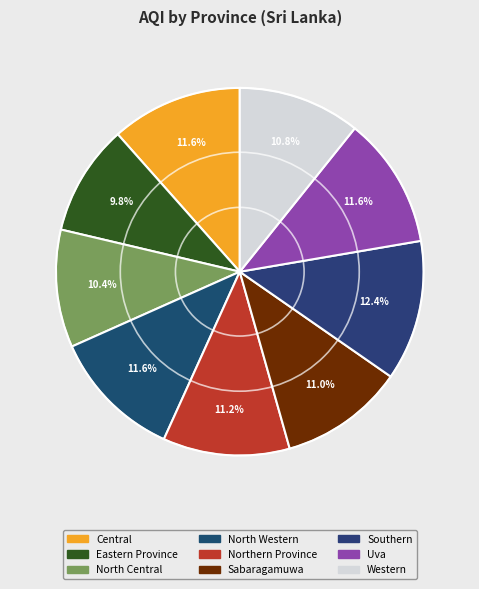

To the nearest percent, what is the difference between the largest and smallest slice percentages?

3%